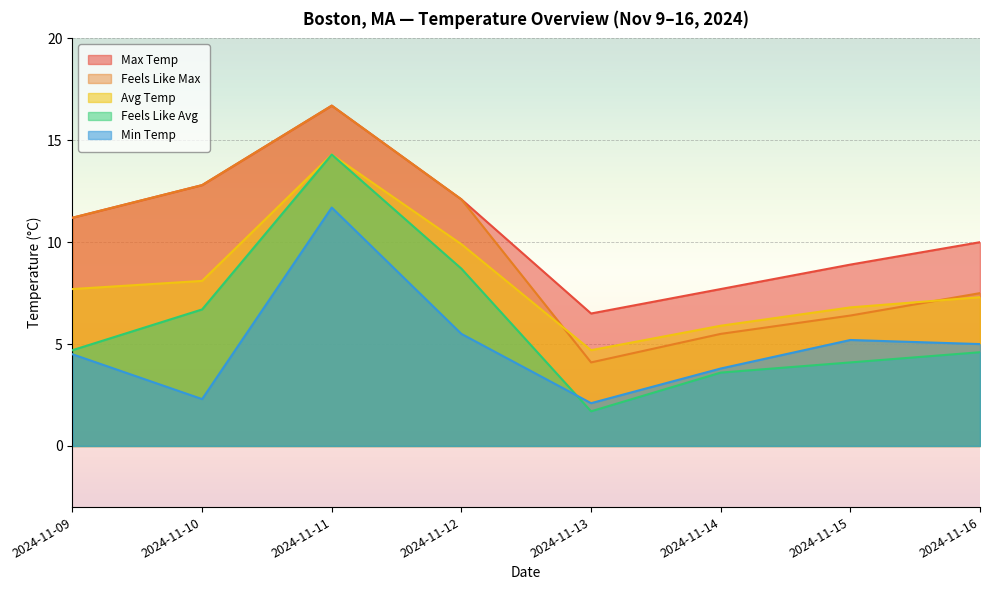

At which label does feelslike reach its minimum?

2024-11-13